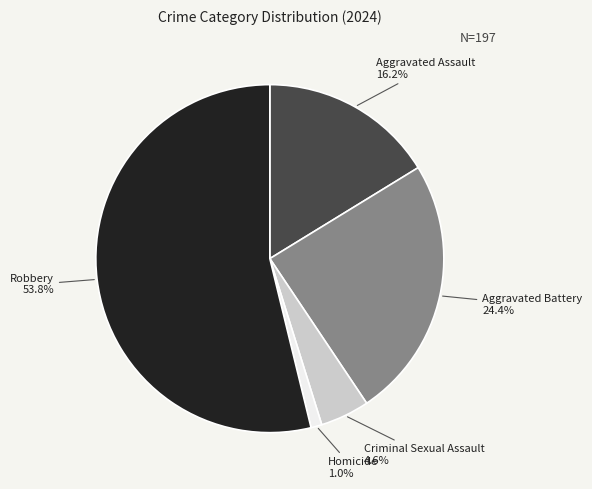

Does any single category account for the majority?

Yes